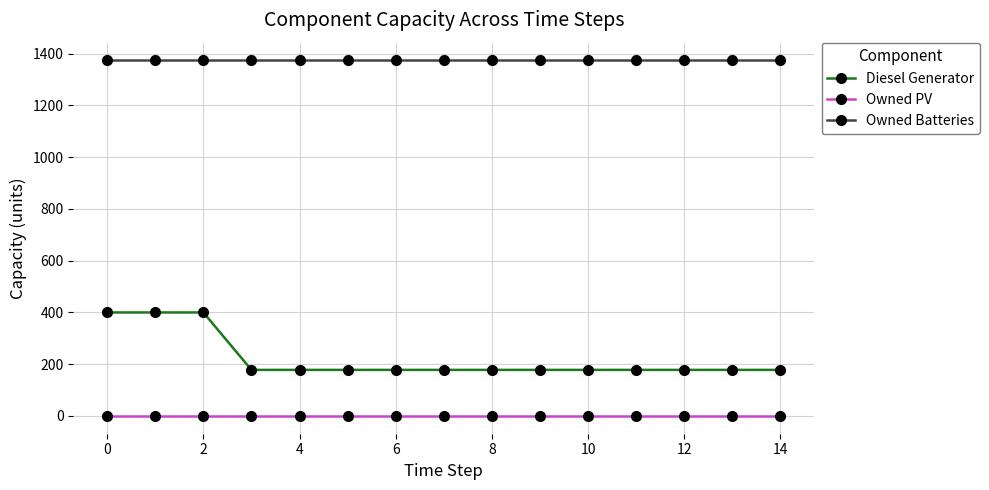

True or false: Owned PV and Owned Batteries cross at least once.

False